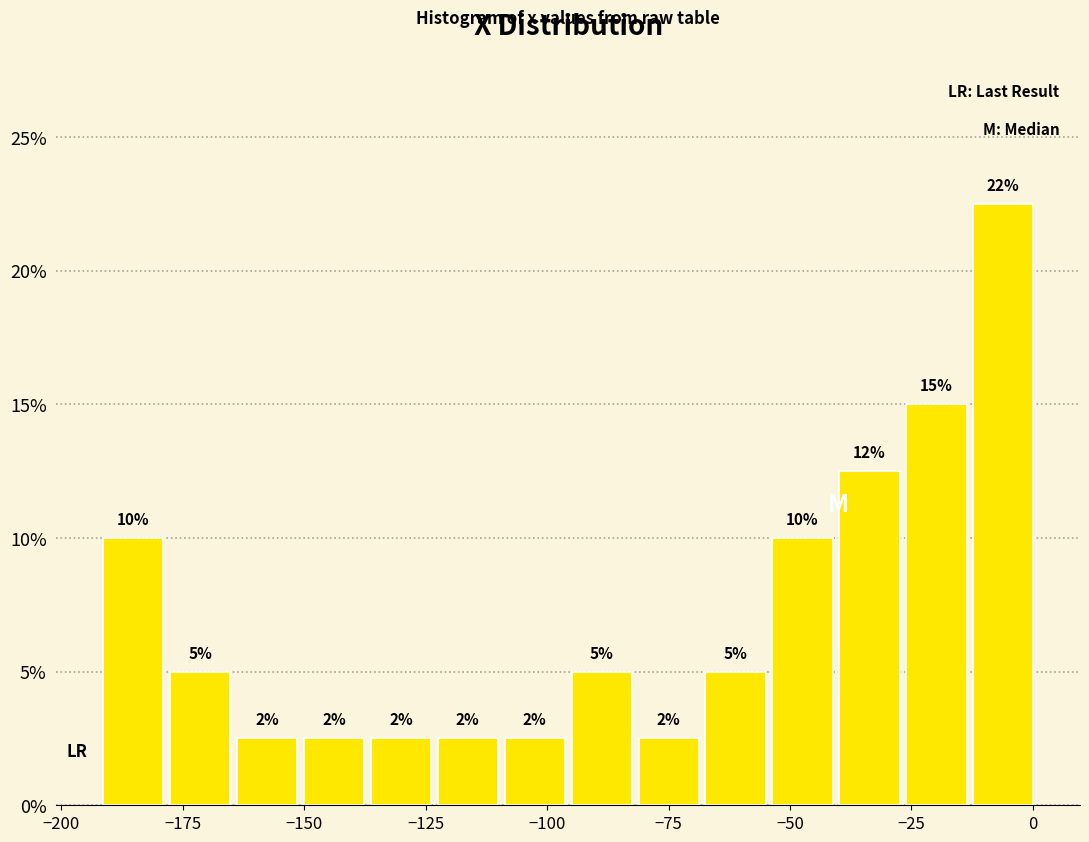

Read against the x-axis, roughly where is the centre of the tallest bar?

-5